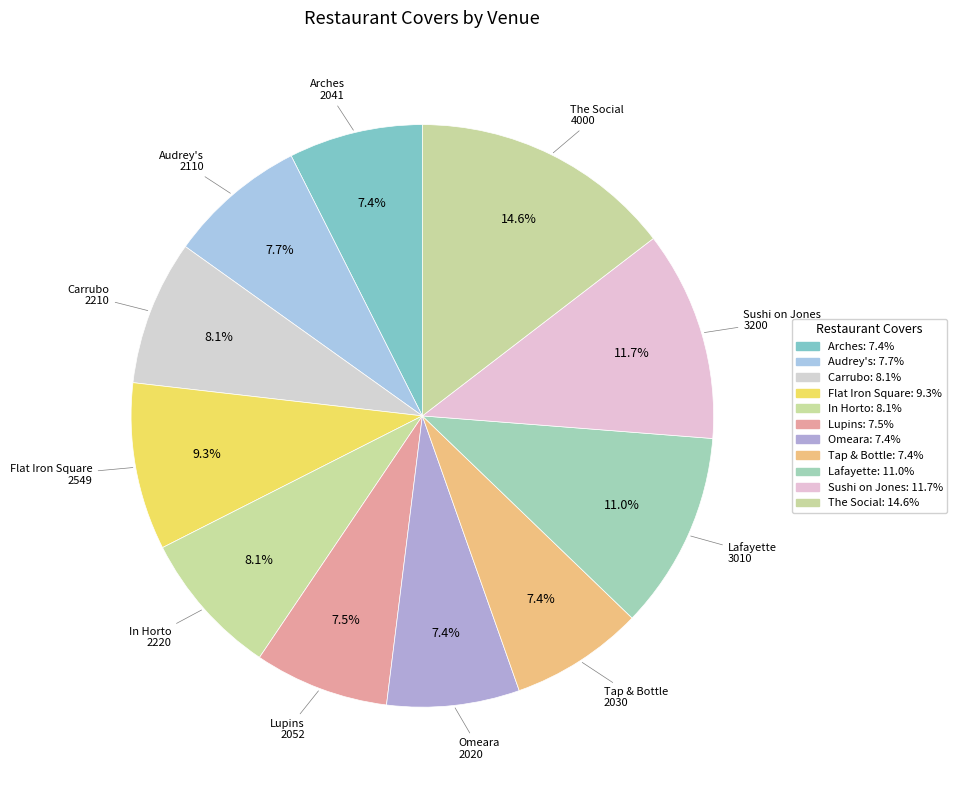

To the nearest percent, what percentage of the pie is Audrey's?

8%